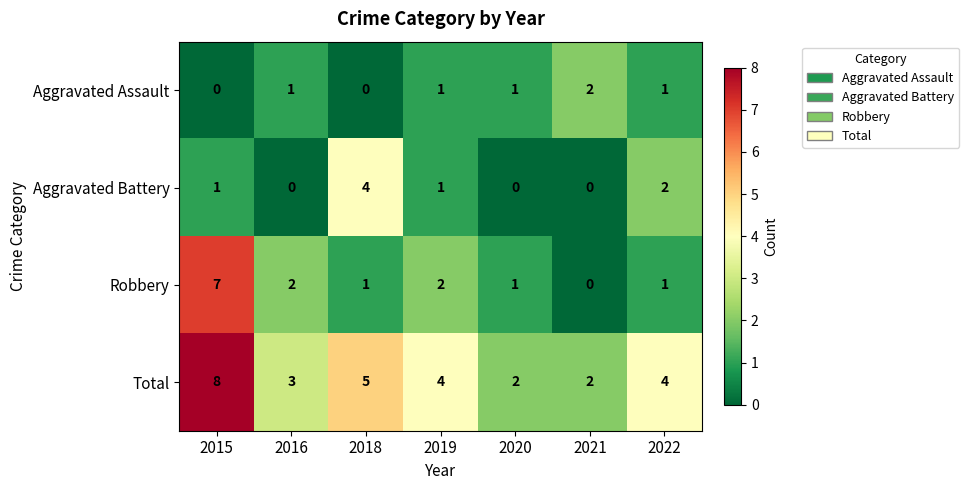

Count the Aggravated Assault values in the range 0 to 1.

6